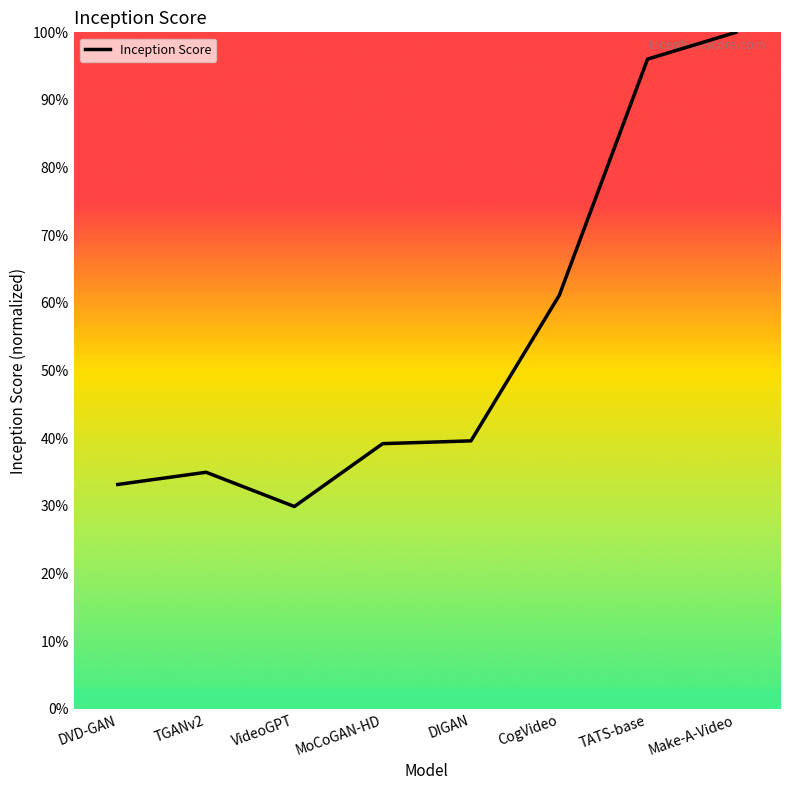

Where is the first local minimum?

VideoGPT